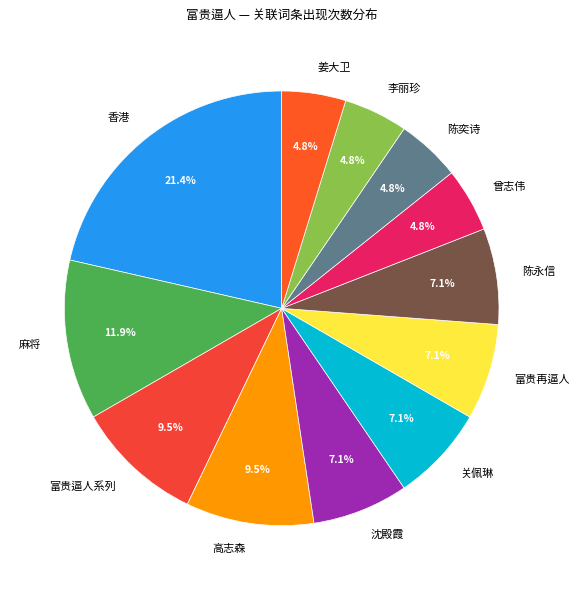

Which slice is the largest?

香港